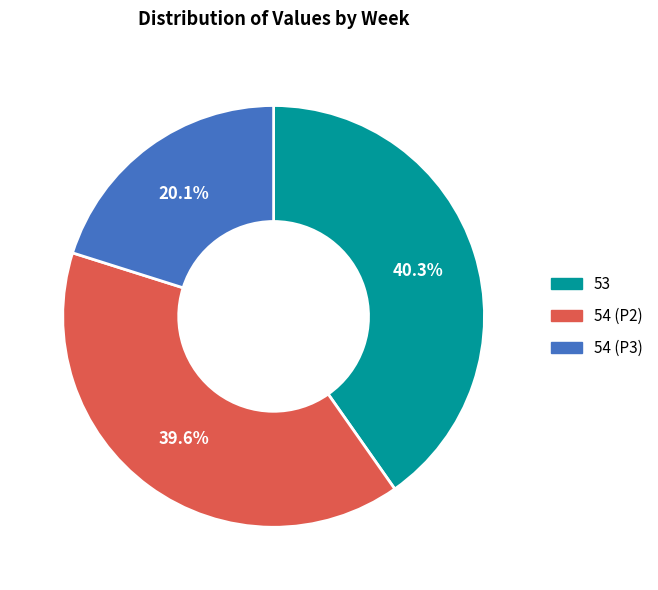

To the nearest percent, what portion does 53 represent?

40%